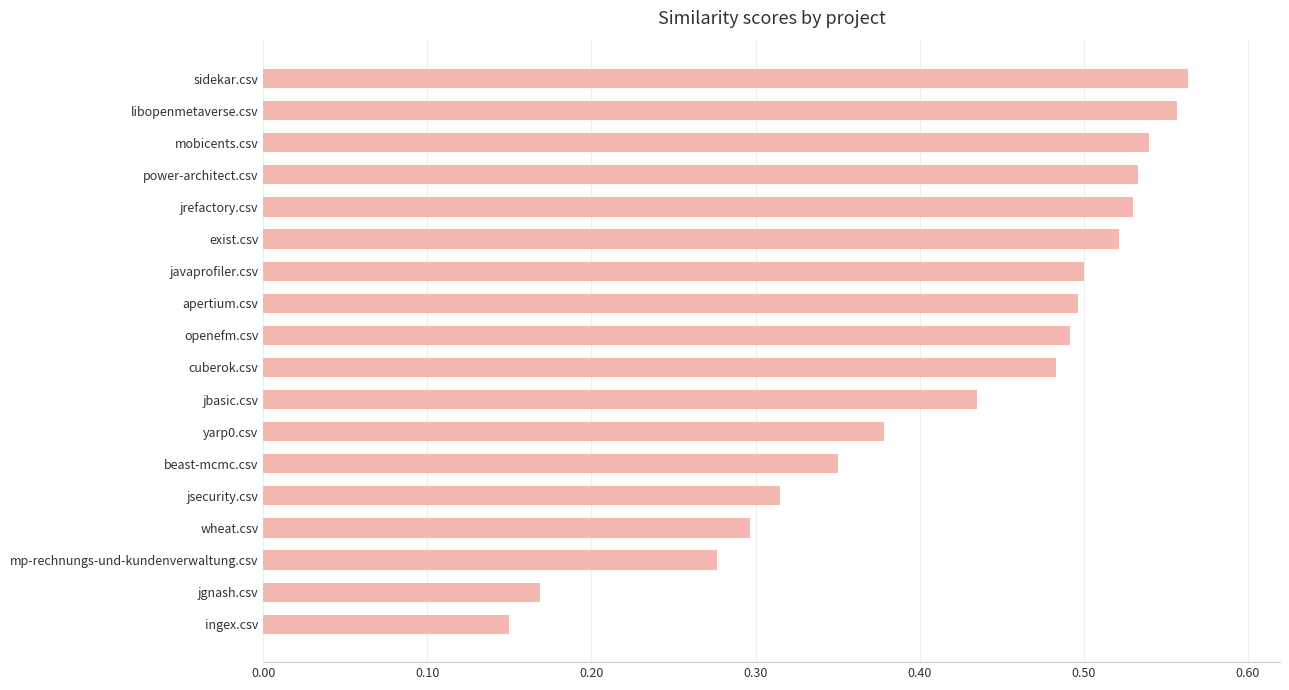

Is it true that the value at javaprofiler.csv is 0.8?

False